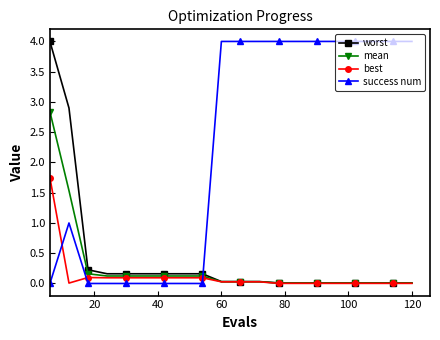

What is the difference between the second highest and minimum values in the best series?

0.1